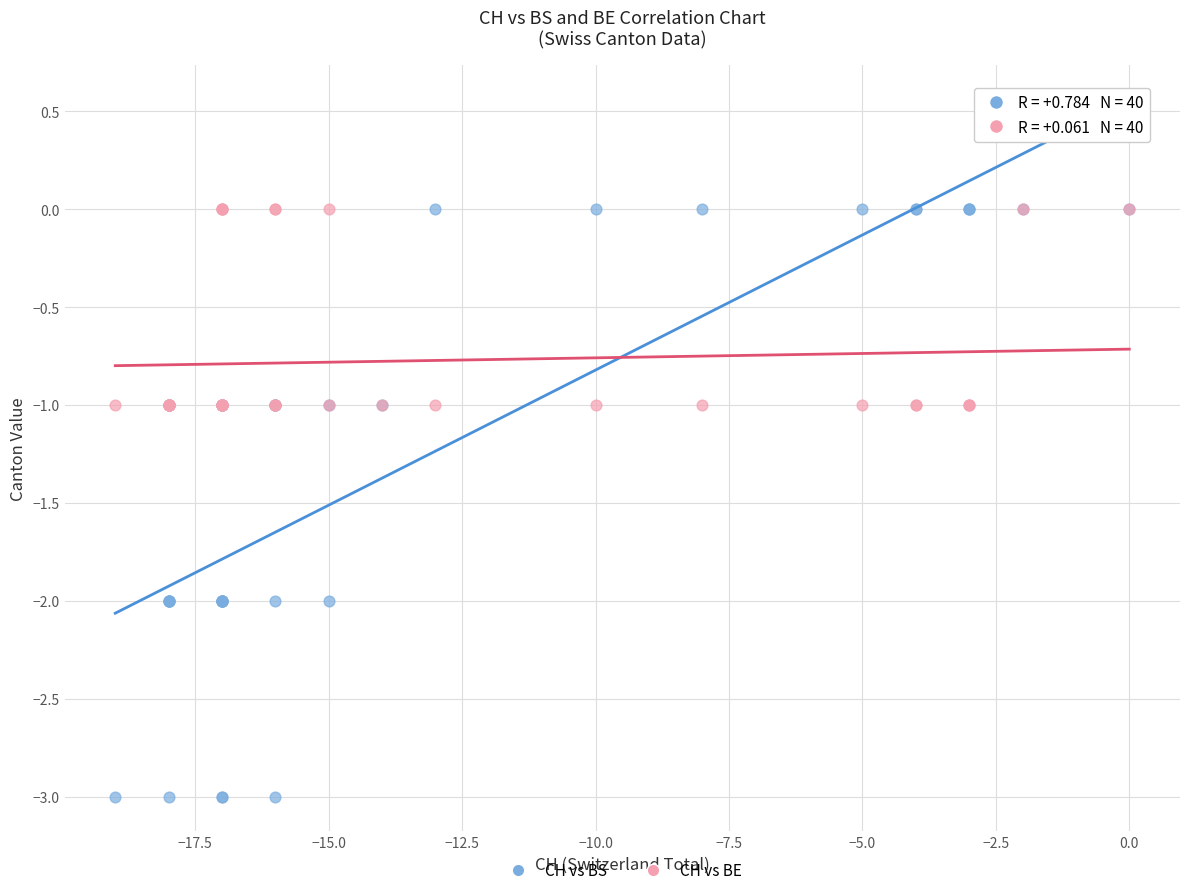

Which series reaches the minimum Y coordinate?

CH vs BS